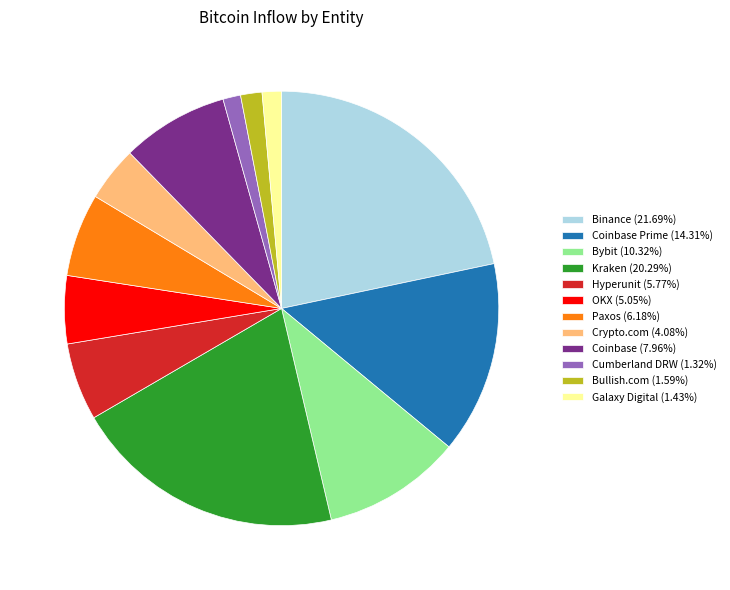

Is there a majority slice in this chart?

No